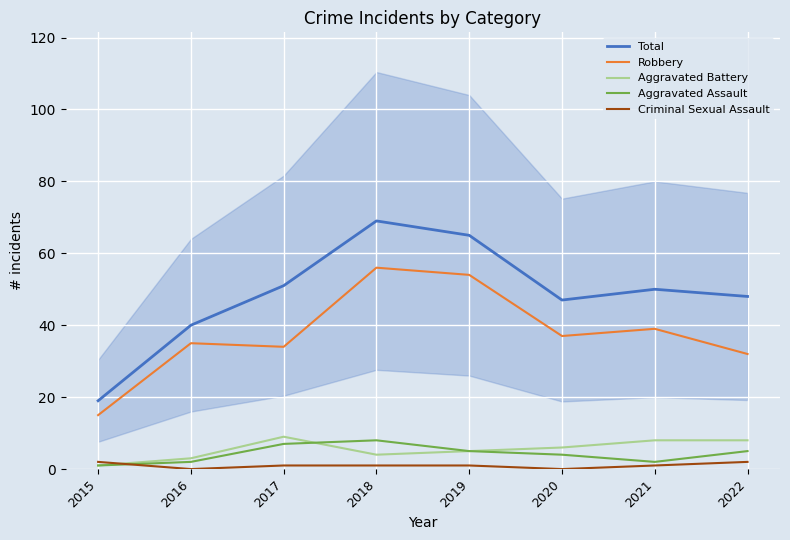

Reading right to left, list all the values displayed in this chart.

Total: 2022=48	2021=50	2020=47	2019=65	2018=69	2017=51	2016=40	2015=19
Robbery: 2022=32	2021=39	2020=37	2019=54	2018=56	2017=34	2016=35	2015=15
Aggravated Battery: 2022=8	2021=8	2020=6	2019=5	2018=4	2017=9	2016=3	2015=1
Aggravated Assault: 2022=5	2021=2	2020=4	2019=5	2018=8	2017=7	2016=2	2015=1
Criminal Sexual Assault: 2022=2	2021=1	2020=0	2019=1	2018=1	2017=1	2016=0	2015=2